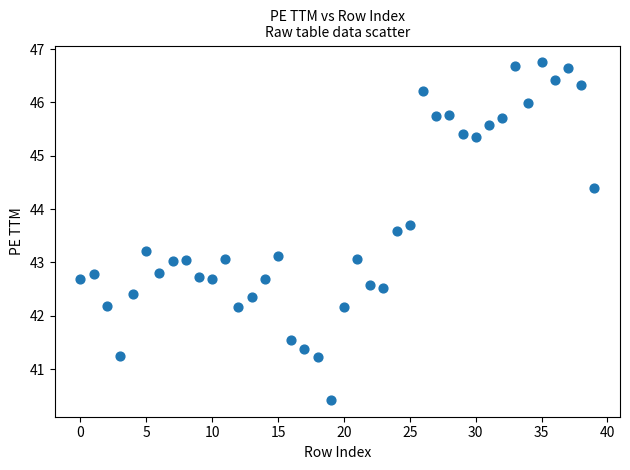

Count the number of points in this scatter plot.

40